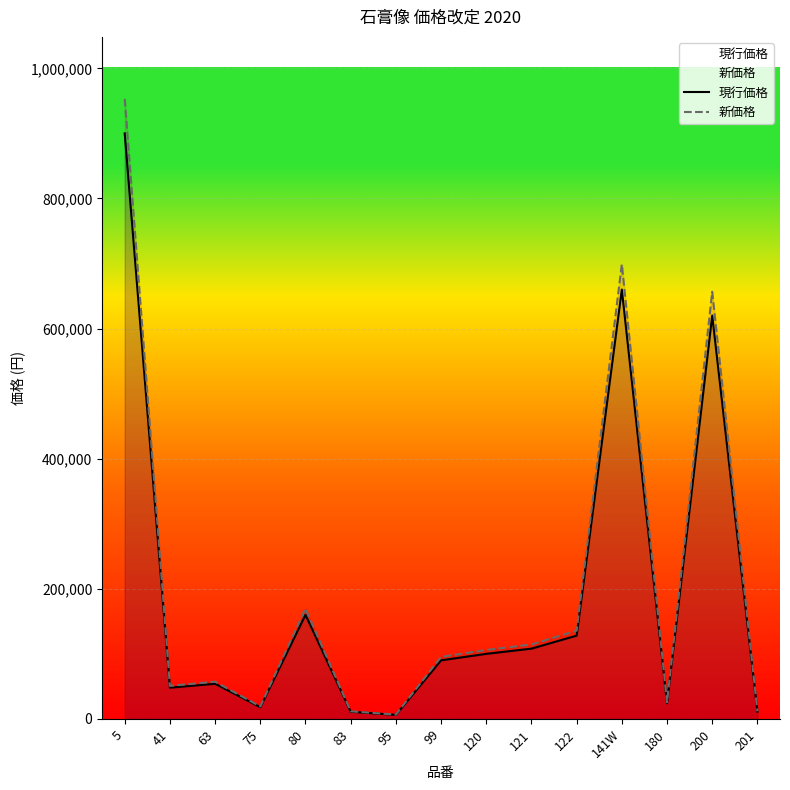

How many data points in 現行価格 are less than 90000?

7